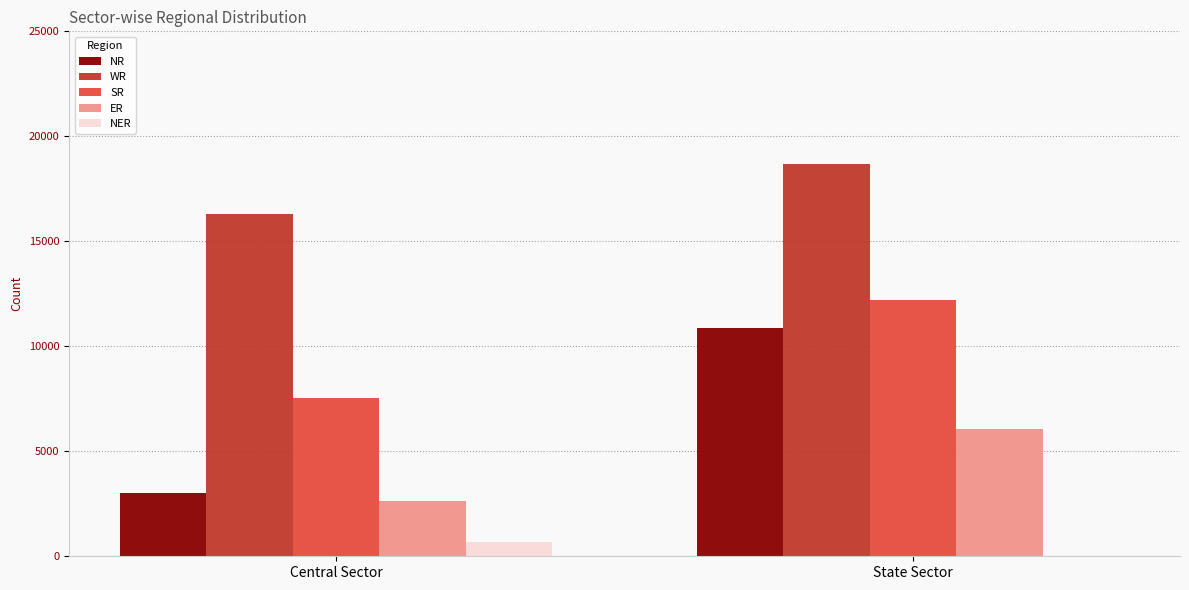

At which category does the chart reach its peak across all series?

State Sector